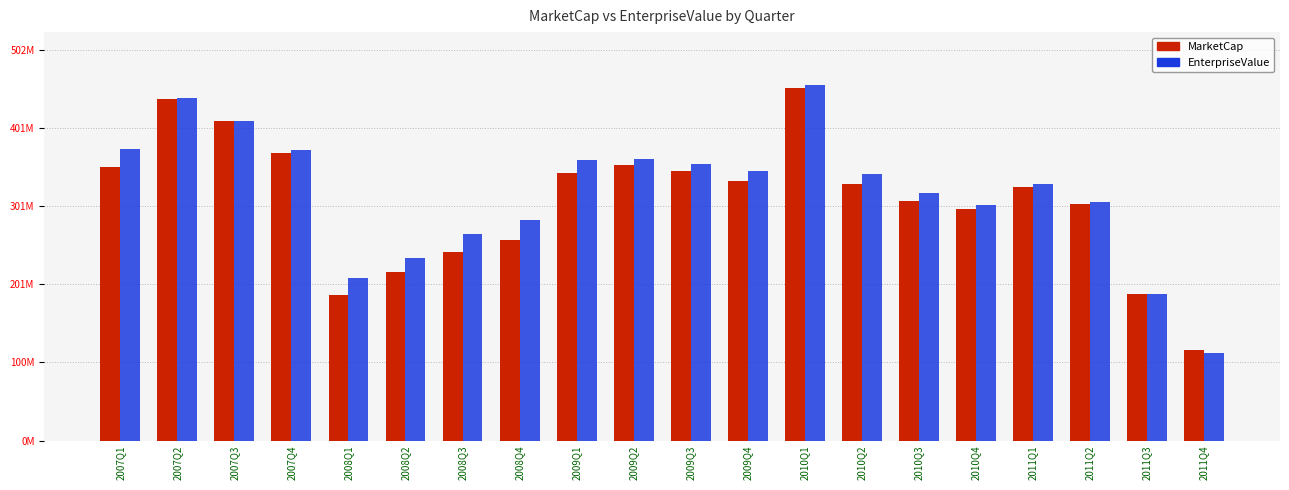

What are all the series names shown in the legend?

MarketCap, EnterpriseValue